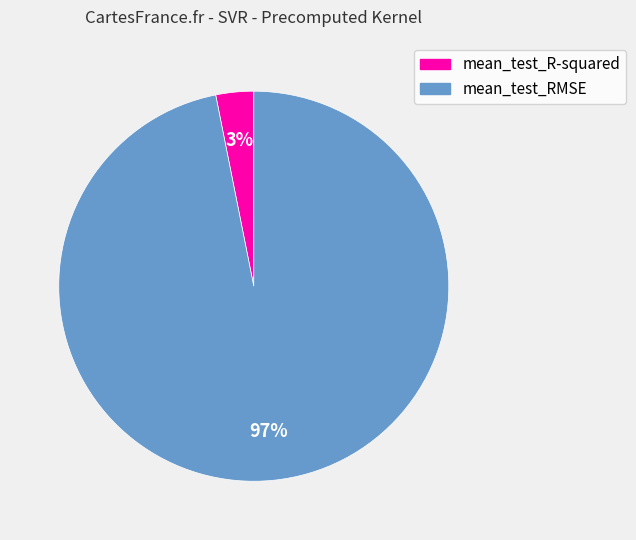

Does mean_test_R-squared represent more than half of the total?

No